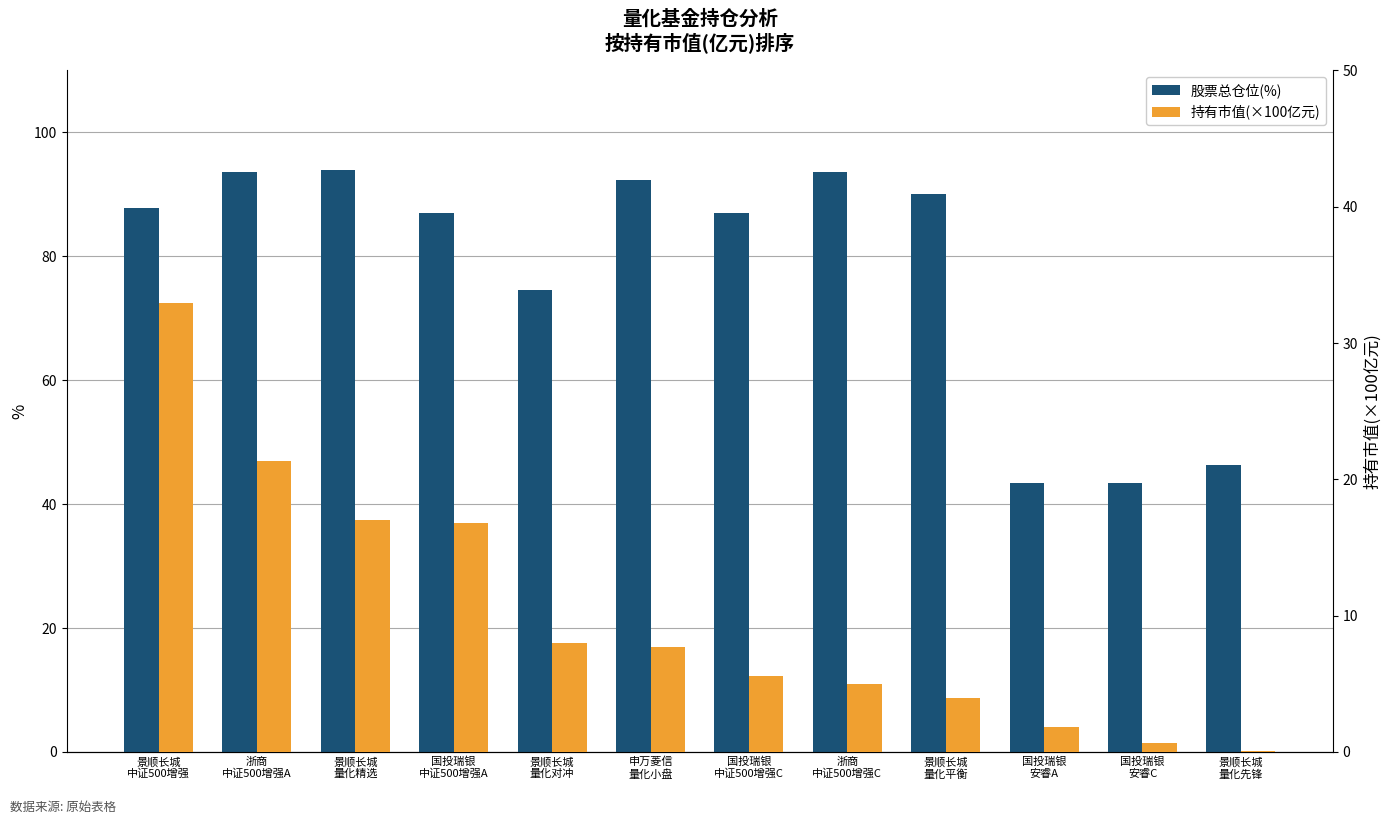

Reading left to right, list all the values displayed in this chart.

股票总仓位(%): 景顺长城
中证500增强=87.8	浙商
中证500增强A=93.7	景顺长城
量化精选=93.9	国投瑞银
中证500增强A=87.0	景顺长城
量化对冲=74.5	申万菱信
量化小盘=92.2	国投瑞银
中证500增强C=87.0	浙商
中证500增强C=93.7	景顺长城
量化平衡=90.0	国投瑞银
安睿A=43.5	国投瑞银
安睿C=43.5	景顺长城
量化先锋=46.3
持有市值(×100亿元): 景顺长城
中证500增强=32.9	浙商
中证500增强A=21.4	景顺长城
量化精选=17.0	国投瑞银
中证500增强A=16.8	景顺长城
量化对冲=8.0	申万菱信
量化小盘=7.7	国投瑞银
中证500增强C=5.6	浙商
中证500增强C=5.0	景顺长城
量化平衡=4.0	国投瑞银
安睿A=1.9	国投瑞银
安睿C=0.7	景顺长城
量化先锋=0.1